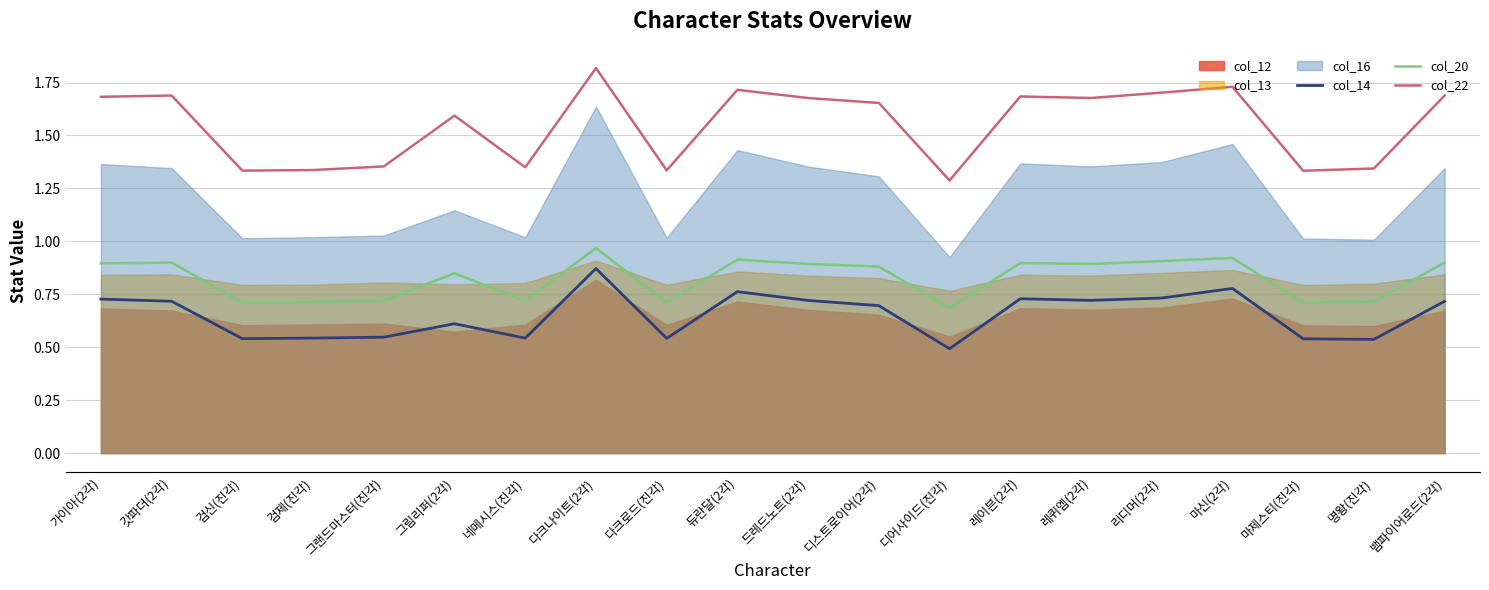

Which category has the highest value in the col_22 series?

다크나이트(2각)